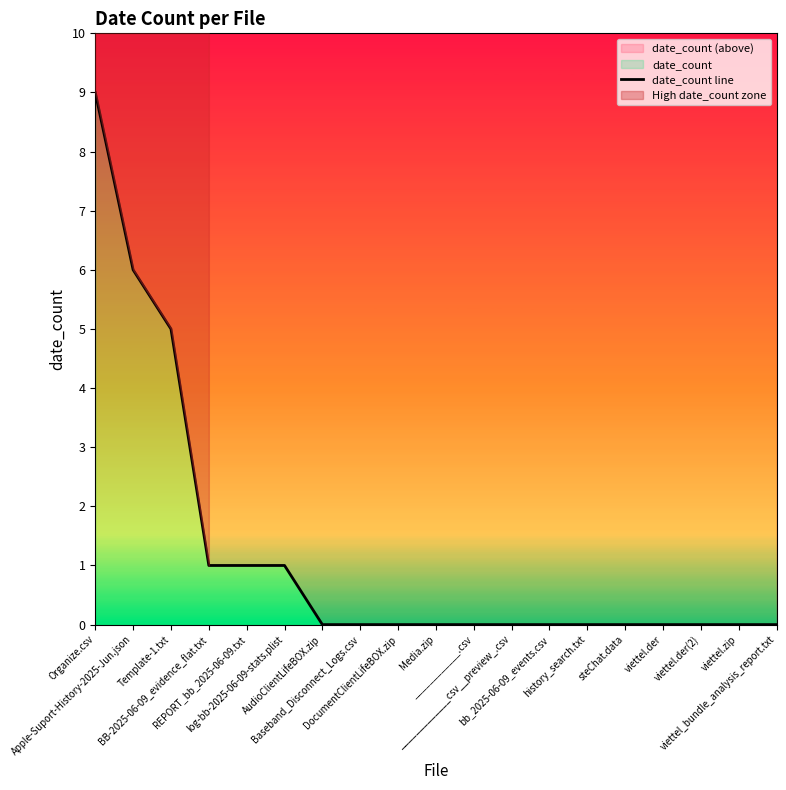

Reading left to right, extract all data points from this chart.

Organize.csv=9	Apple-Suport-History-2025-Jun.json=6	Template-1.txt=5	BB-2025-06-09_evidence_flat.txt=1	REPORT_bb_2025-06-09.txt=1	log-bb-2025-06-09-stats.plist=1	AudioClientLifeBOX.zip=0	Baseband_Disconnect_Logs.csv=0	DocumentClientLifeBOX.zip=0	Media.zip=0	____________.csv=0	_____________csv__preview_.csv=0	bb_2025-06-09_events.csv=0	history_search.txt=0	steChat.data=0	viettel.der=0	viettel.der(2)=0	viettel.zip=0	viettel_bundle_analysis_report.txt=0